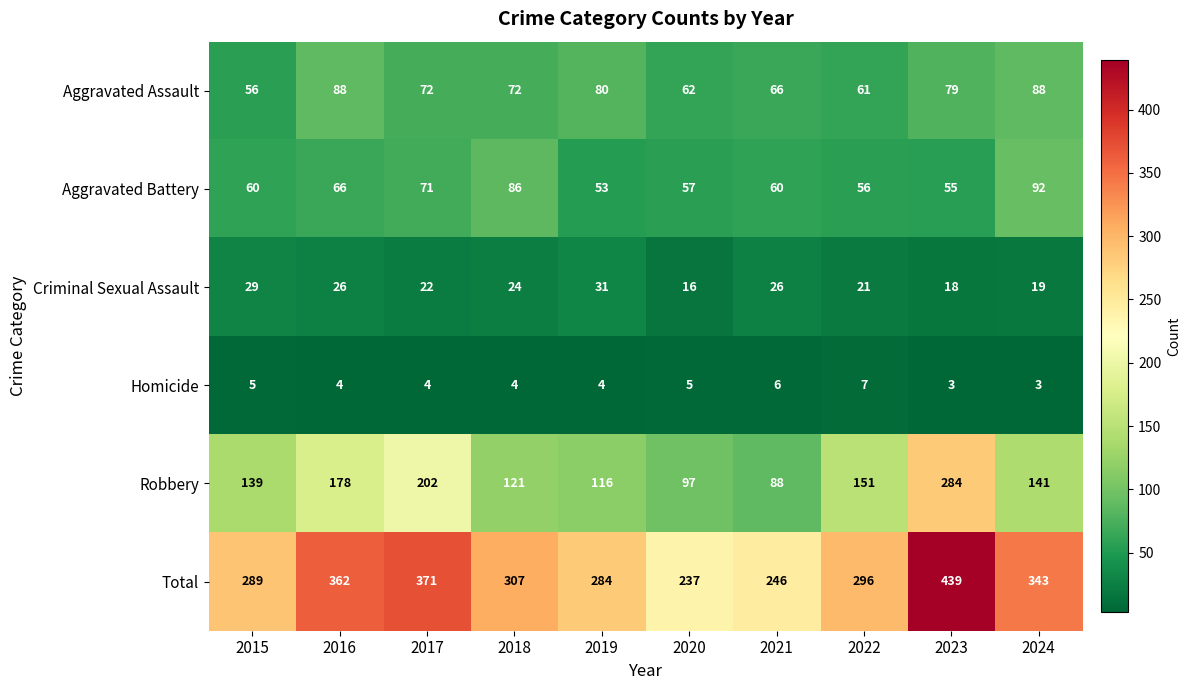

At which label does Aggravated Assault first exceed 72?

2016